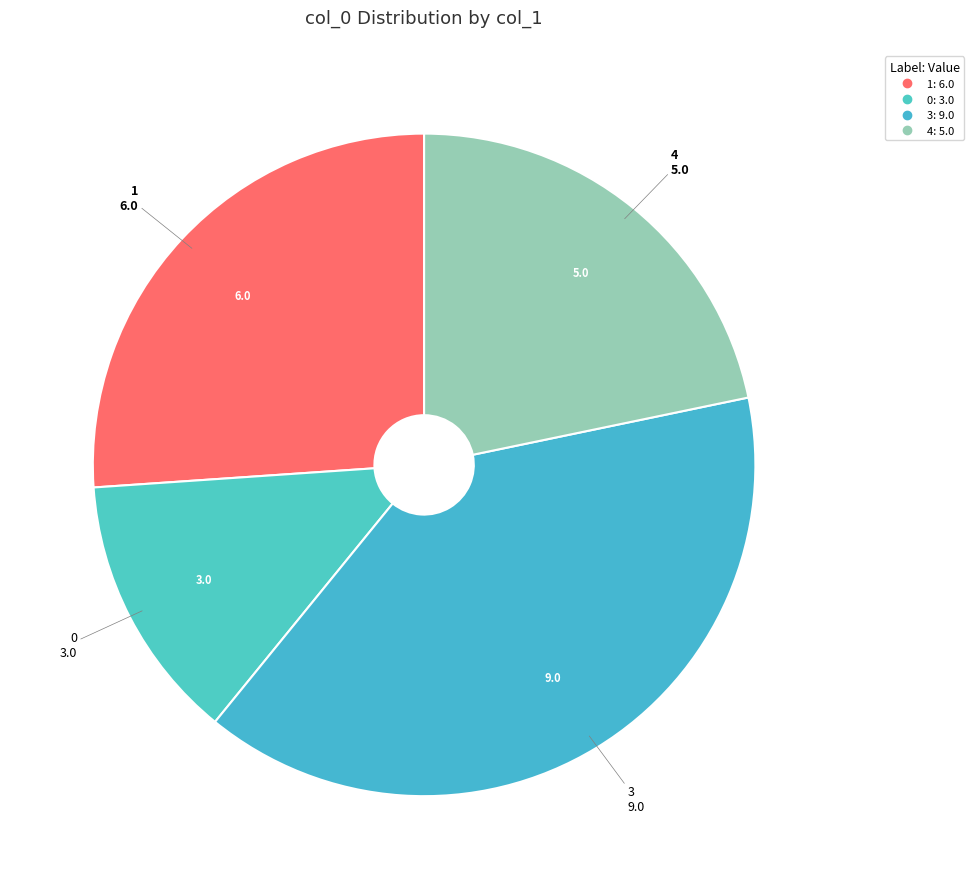

How many segments does this pie chart have?

4